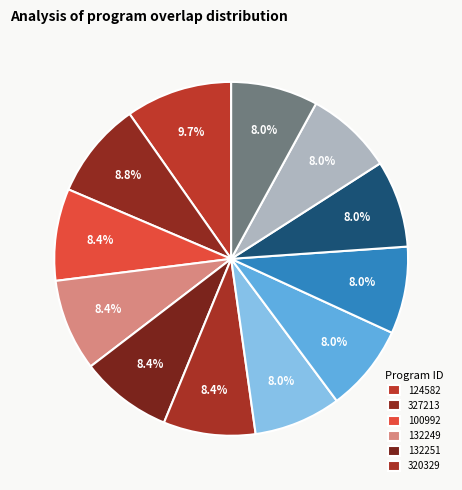

How many slices are in this pie chart?

12